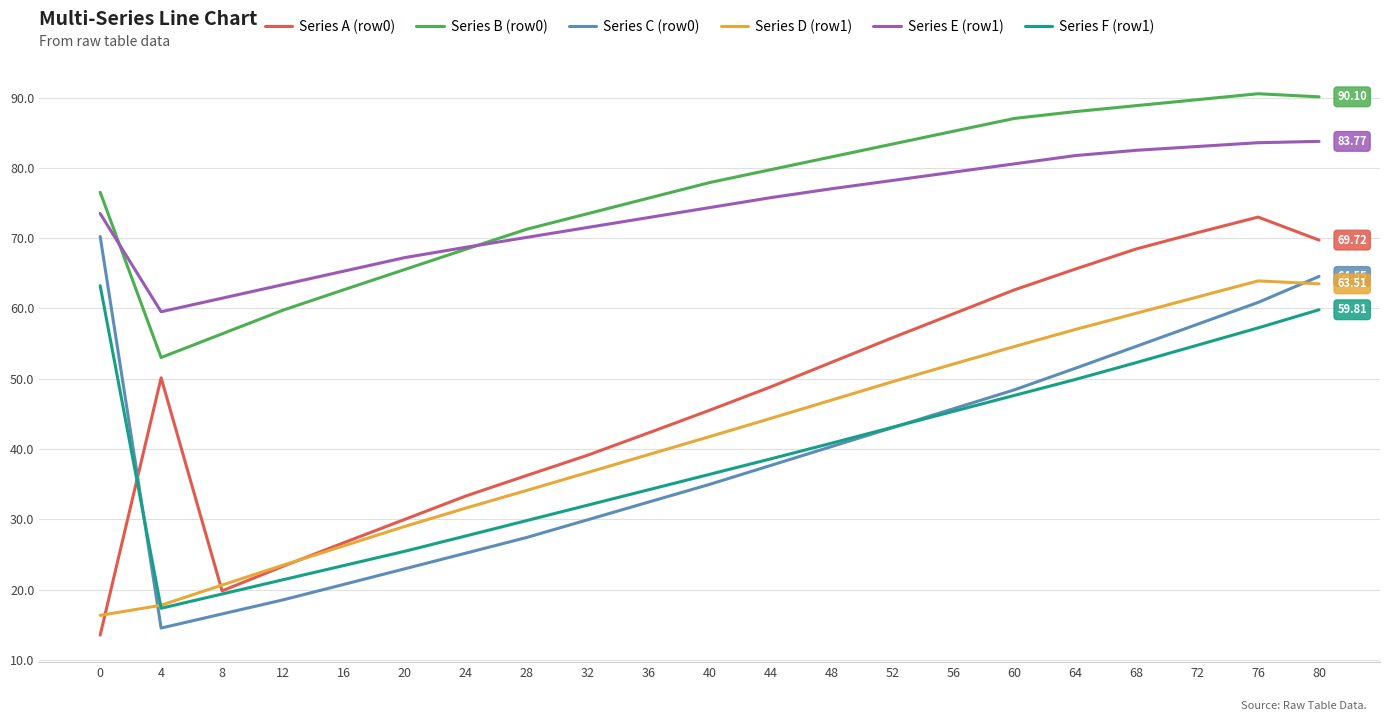

How many lines are shown in the chart?

6